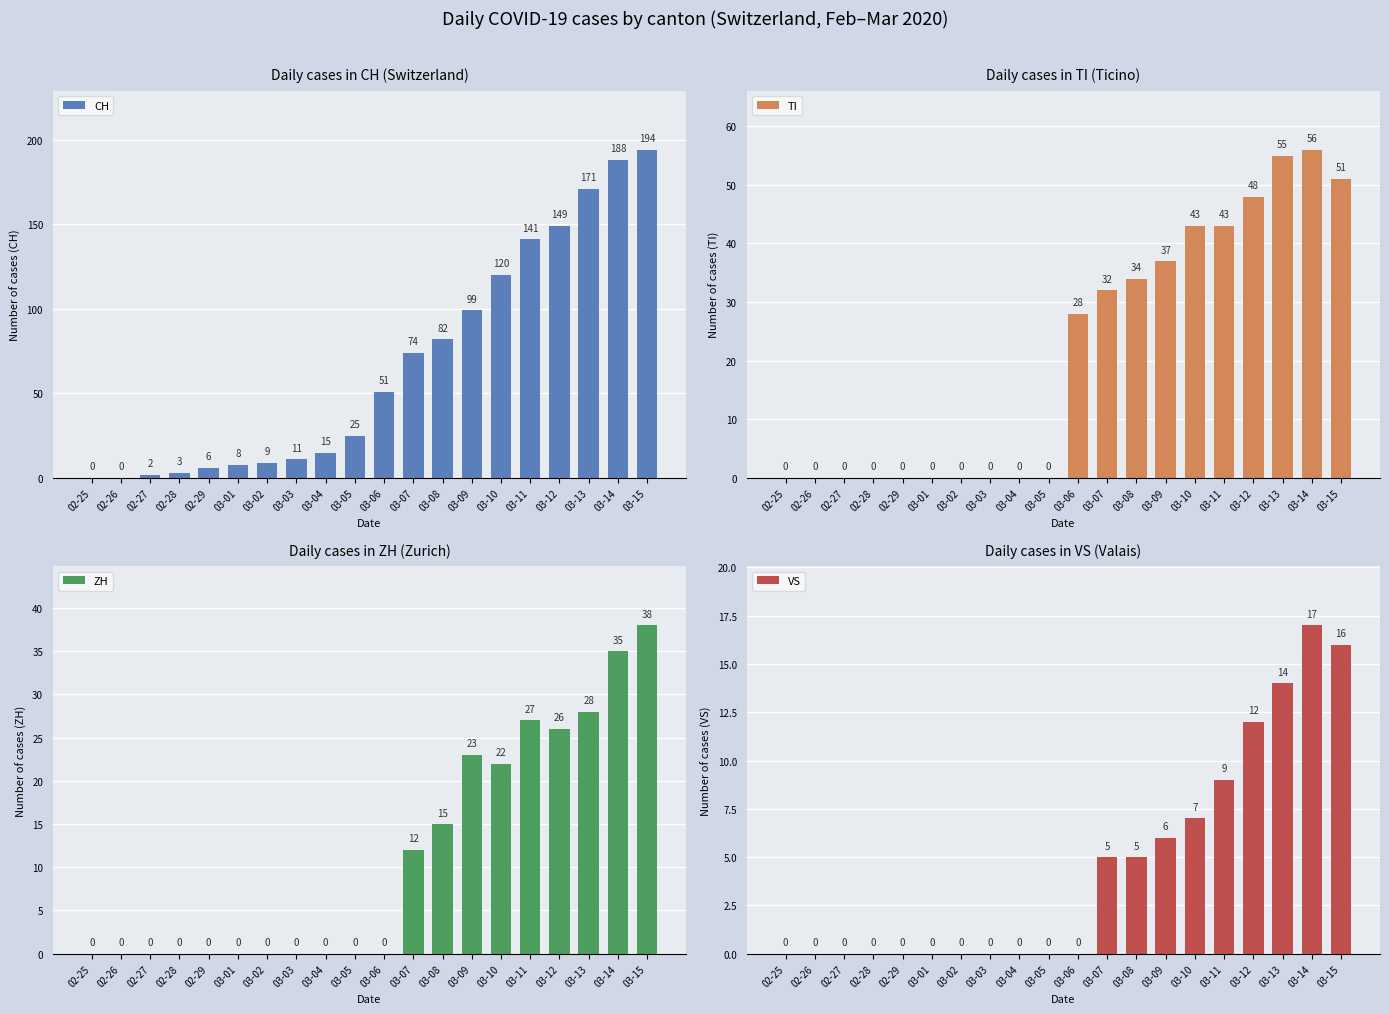

How many positive values does the TI series have?

10